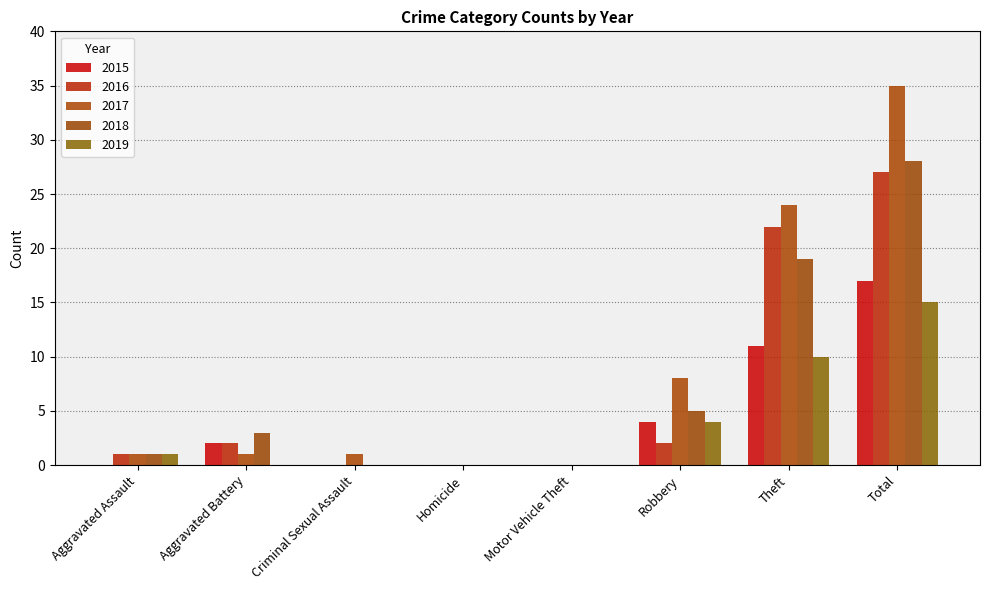

At which label is 2018 closest to 14?

Theft